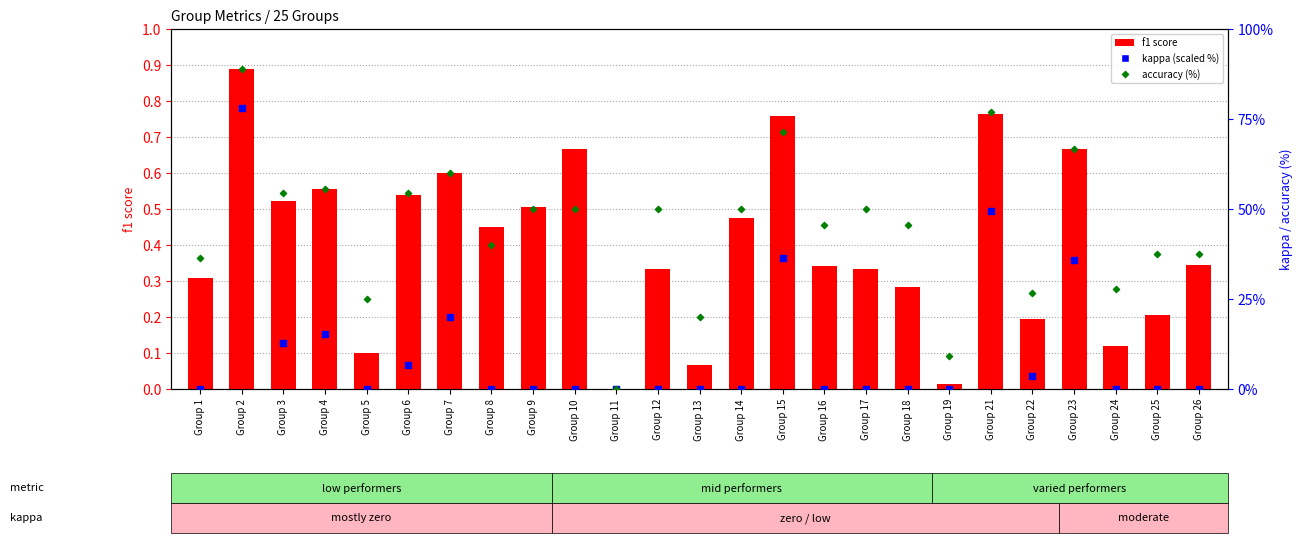

Which series has the largest total across all categories?

accuracy (%)